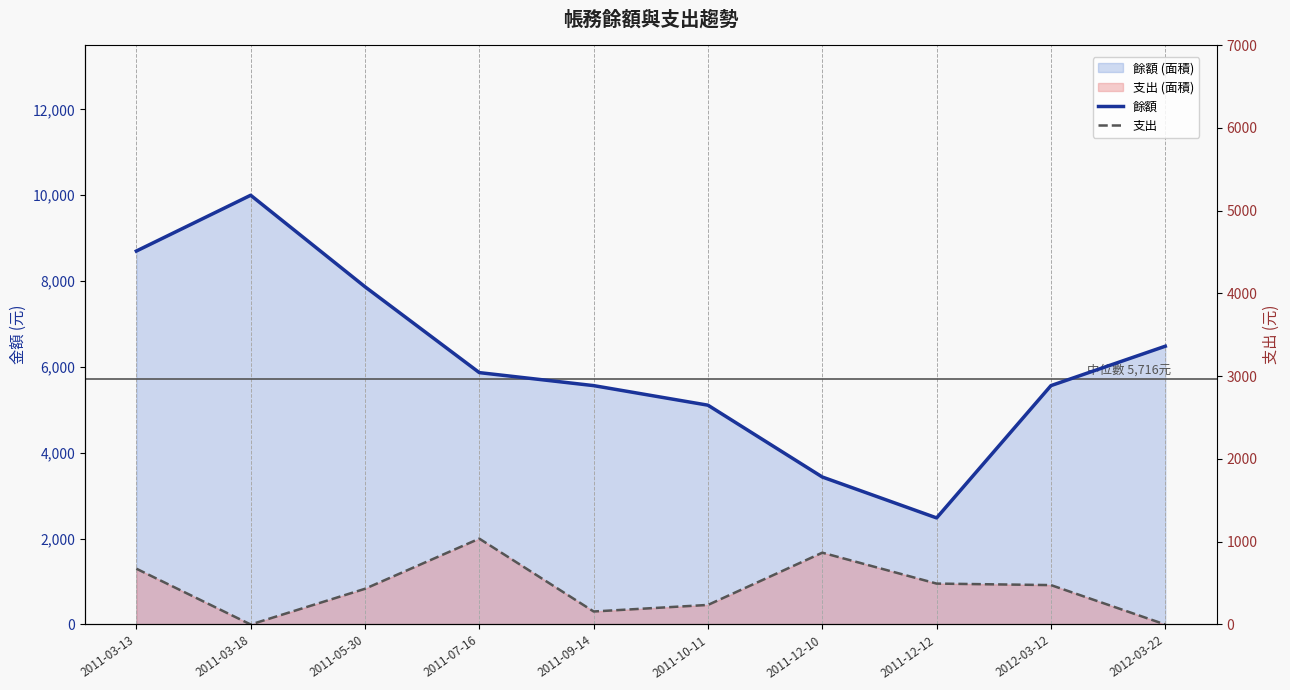

Is the value of 支出 at 2012-03-22 greater than the value of 餘額 at 2011-05-30?

No